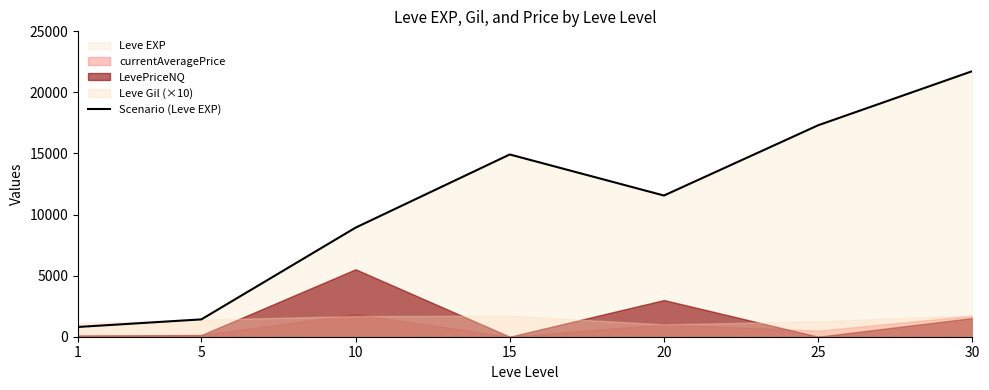

True or false: the data has more than 2 interior local peaks.

False